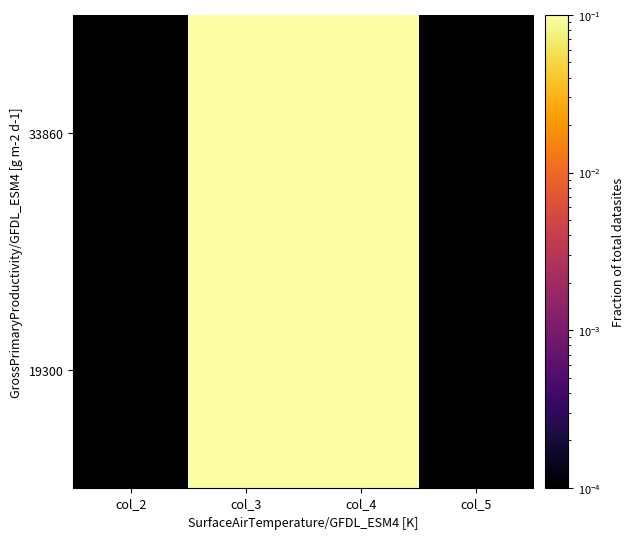

Rank the series at col_5 from lowest to highest value.

19300, 33860